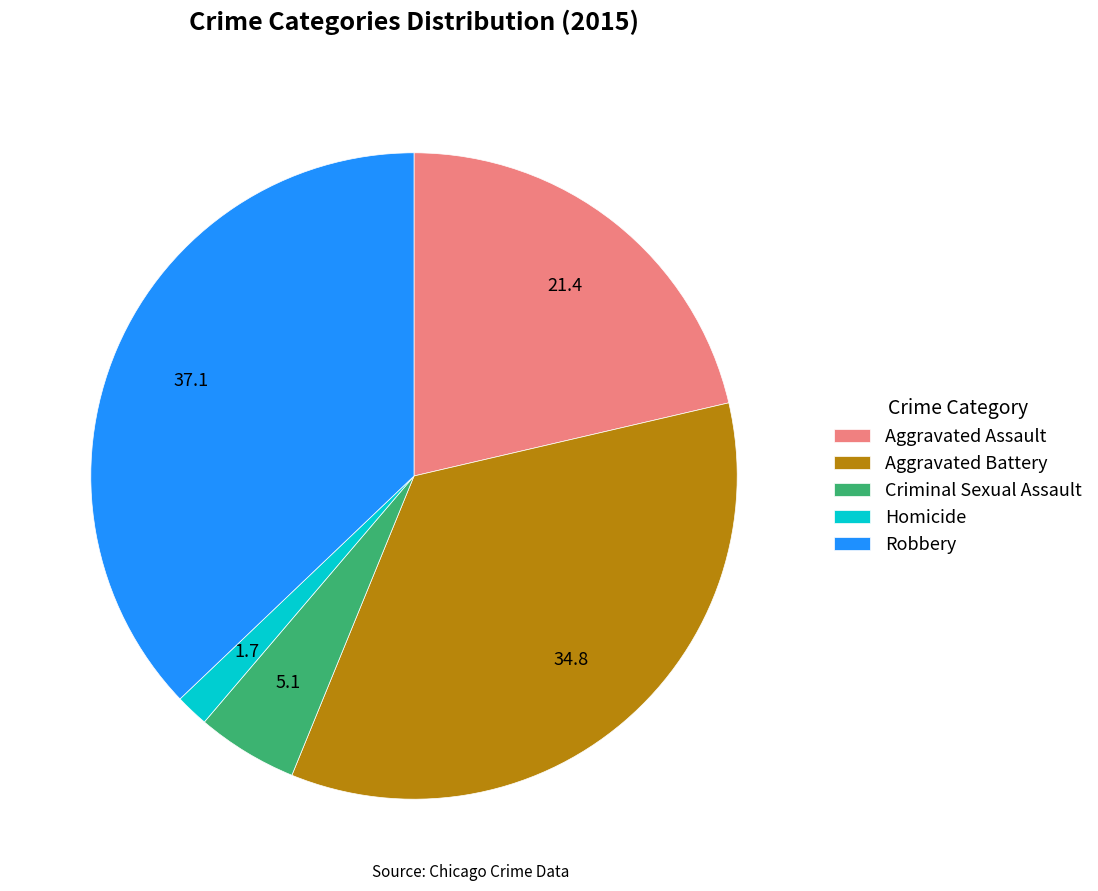

Is it true that Aggravated Battery is 35% of the pie?

True